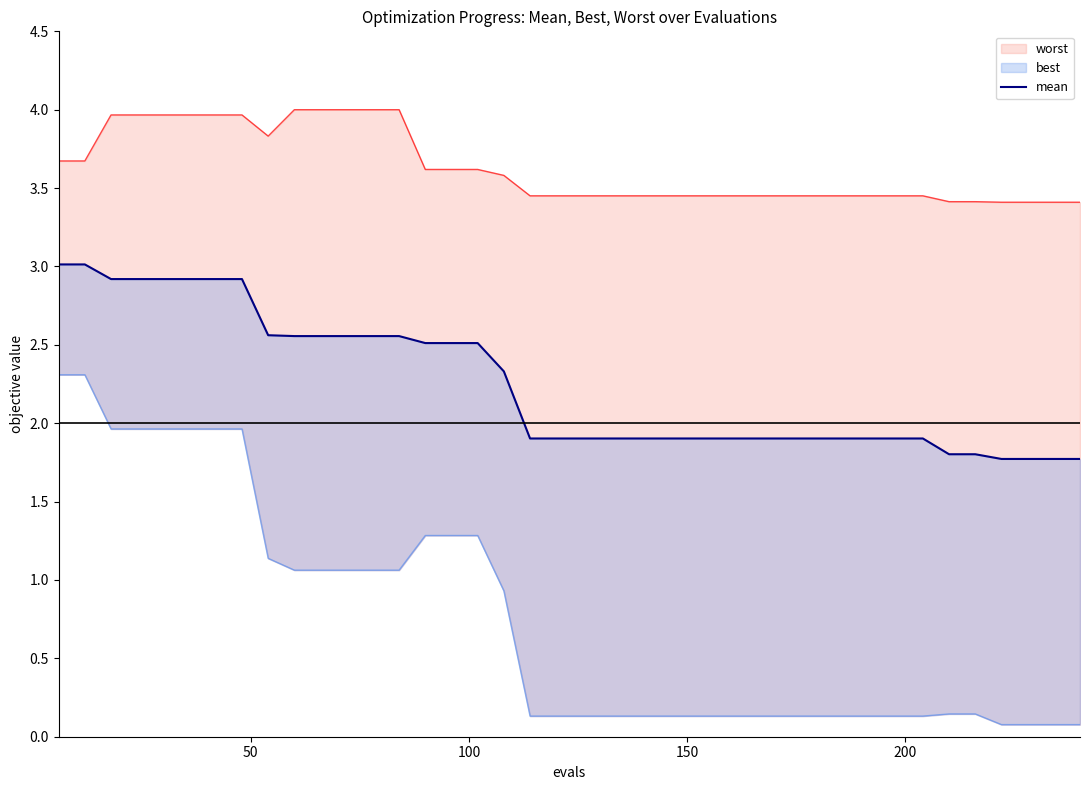

Is it true that the value at 6 is 3.9?

False